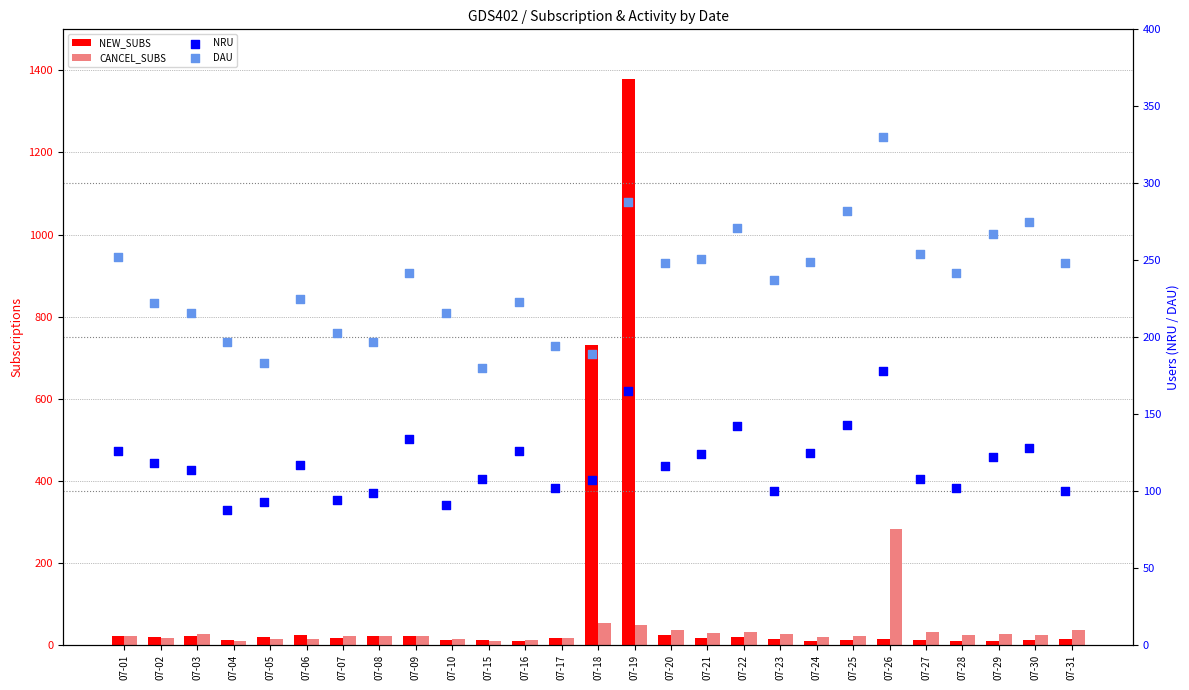

What is the total value across all series at 07-28?

378